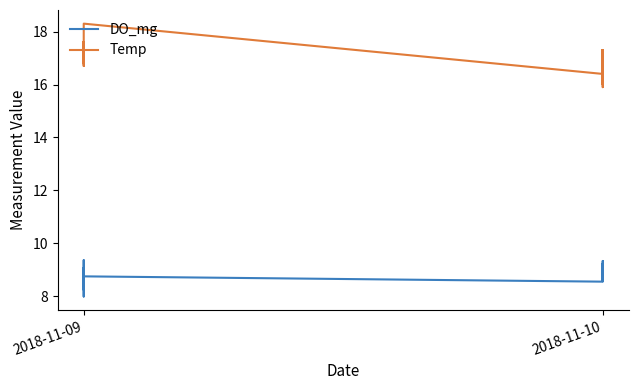

Is the value of DO_mg at 2018-11-10 greater than the value of Temp at 2018-11-09?

No